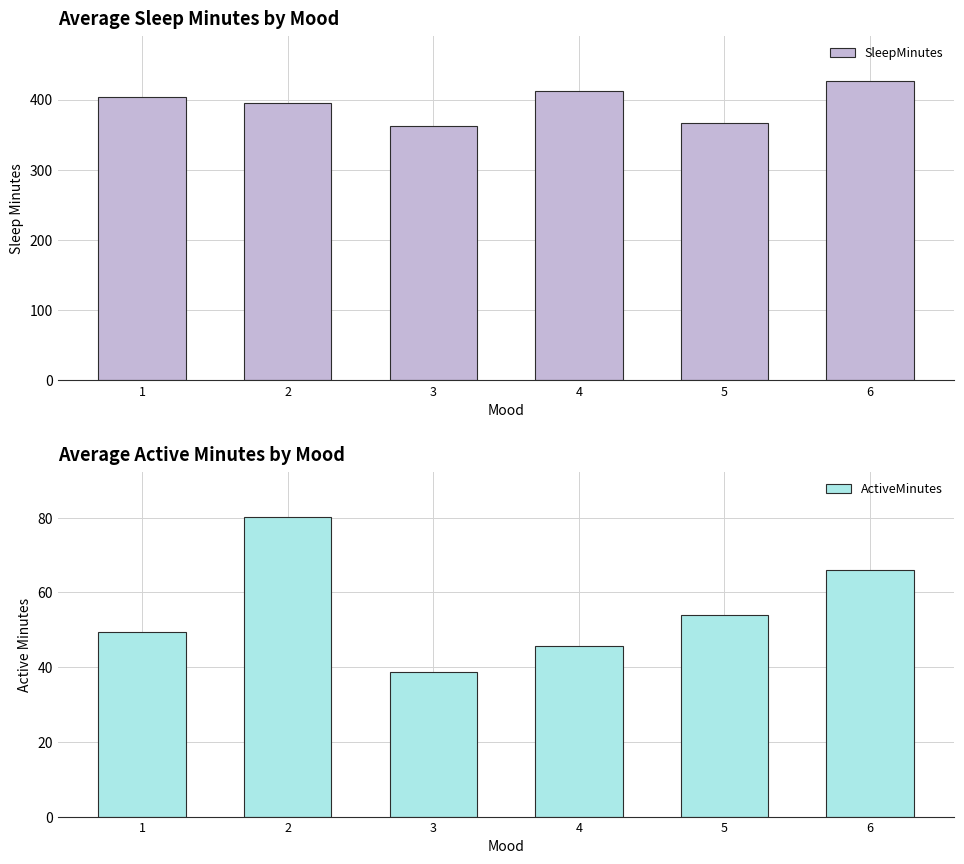

Where does the ActiveMinutes series first go above 54?

2